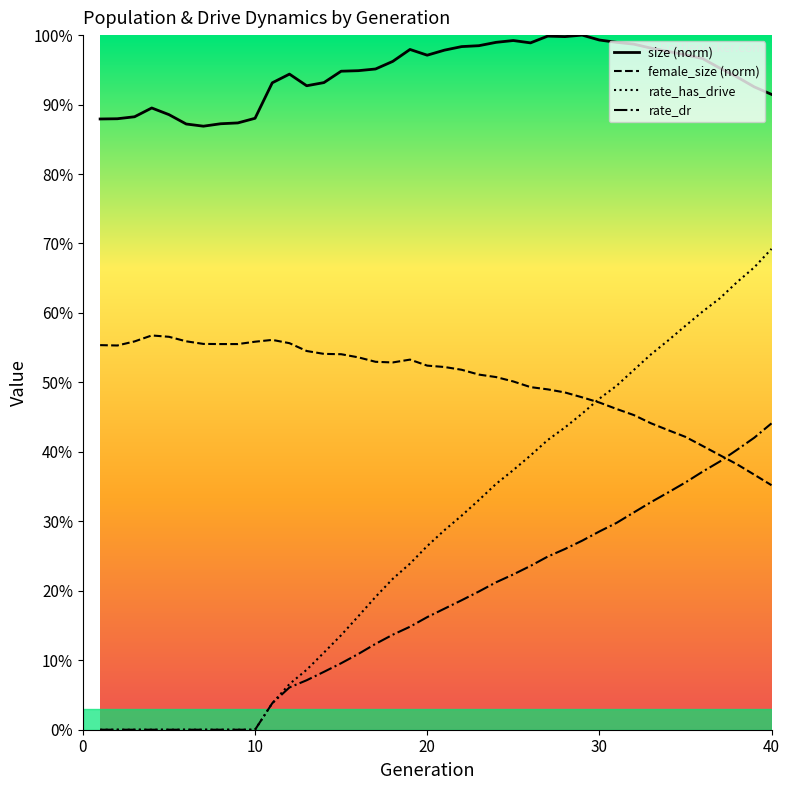

What are all the series names shown in the legend?

size, female_size, rate_has_drive, rate_dr